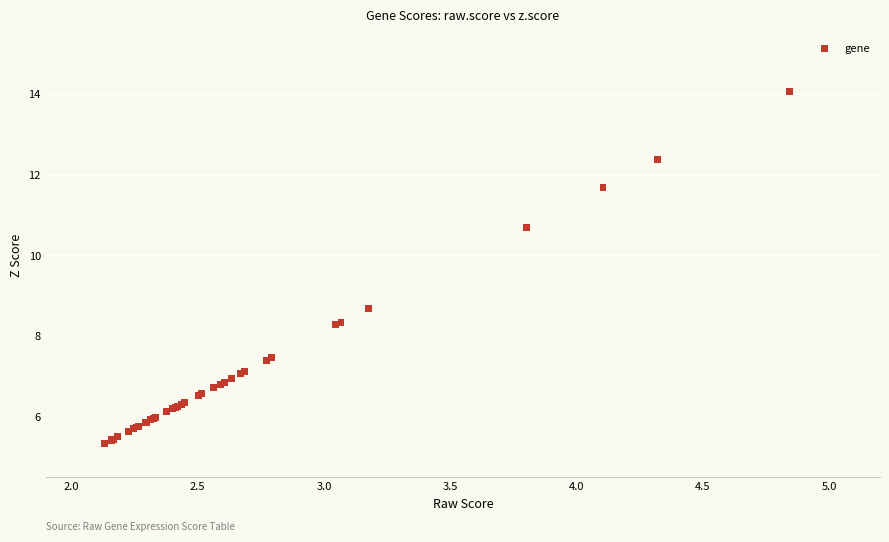

What Y value in the scatter plot is closest to 9?

8.7